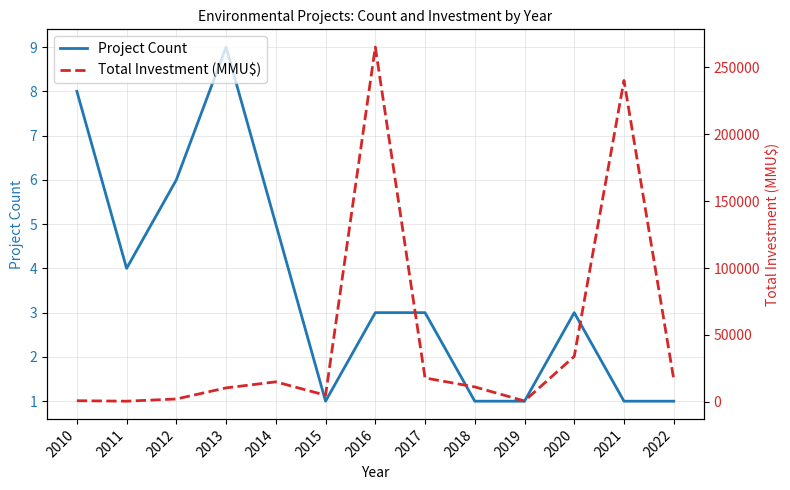

Reading left to right, transcribe all the data shown in this chart.

Project Count: 2010=8	2011=4	2012=6	2013=9	2014=5	2015=1	2016=3	2017=3	2018=1	2019=1	2020=3	2021=1	2022=1
Total Investment (MMU$): 2010=908	2011=550	2012=2200	2013=10475	2014=15000	2015=5000	2016=265000	2017=17913	2018=11213	2019=700	2020=34000	2021=240000	2022=17000